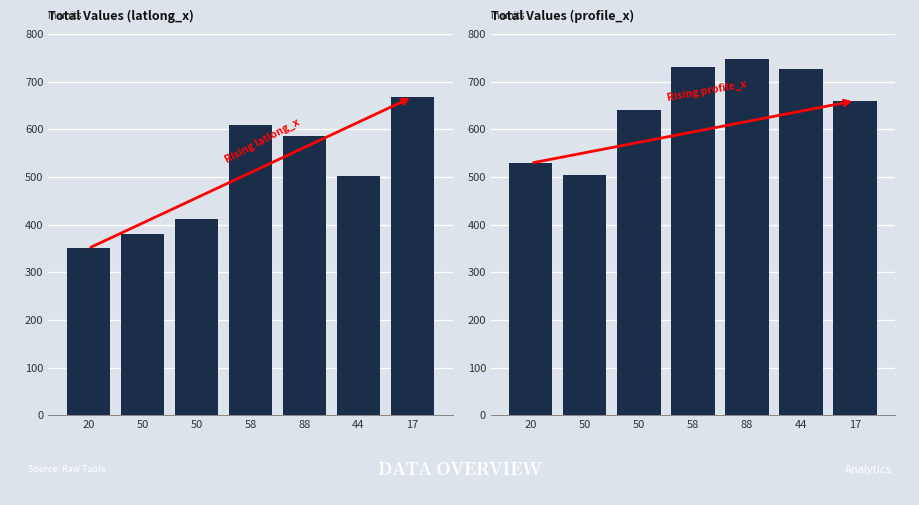

At 20, list the series in order from smallest to largest.

latlong_x, profile_x